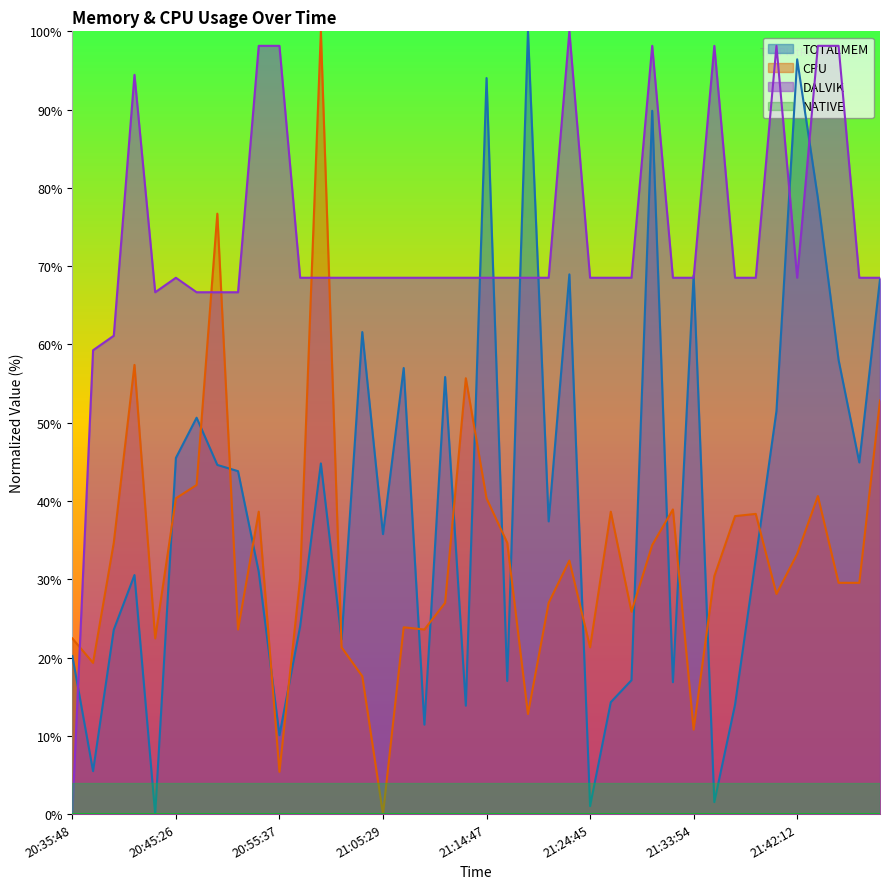

At which category is the sum across all series the highest?

28